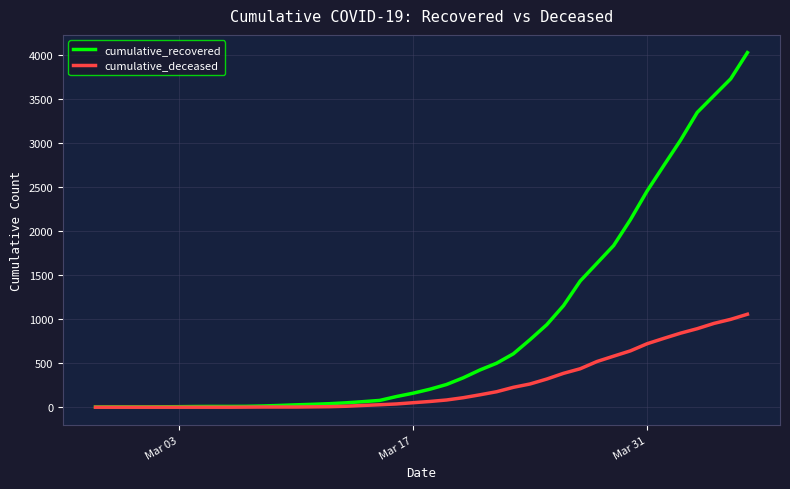

What is the difference between the maximum and minimum values in the cumulative_deceased series?

1056